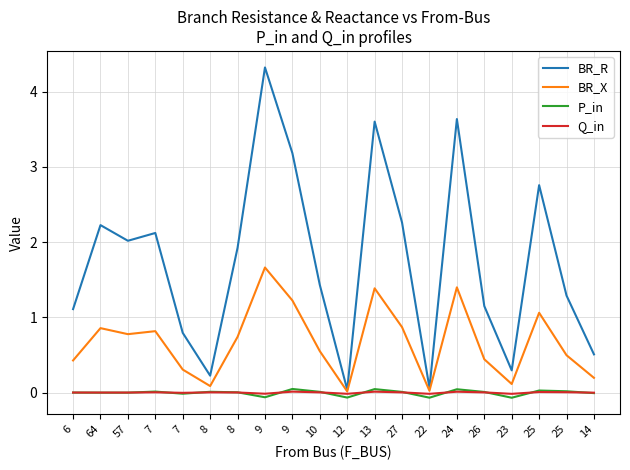

True or false: BR_R has more than 2 interior local peaks.

True